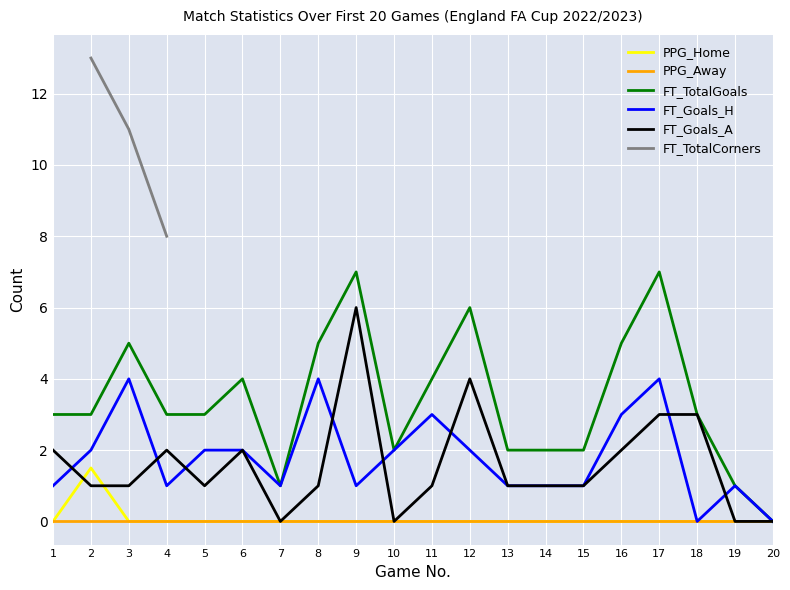

How many distinct data groups are displayed?

6